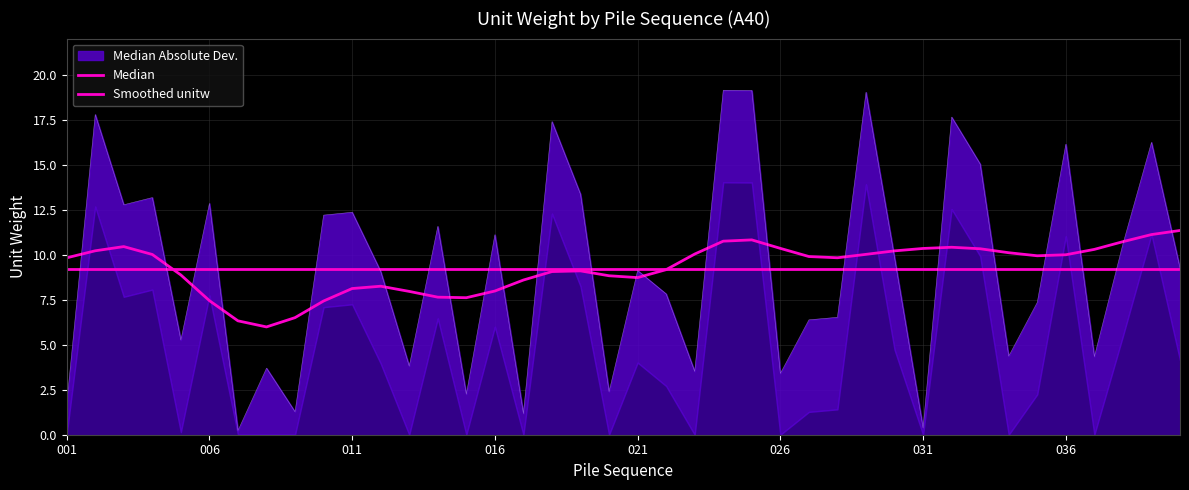

How many data points are less than 9?

18